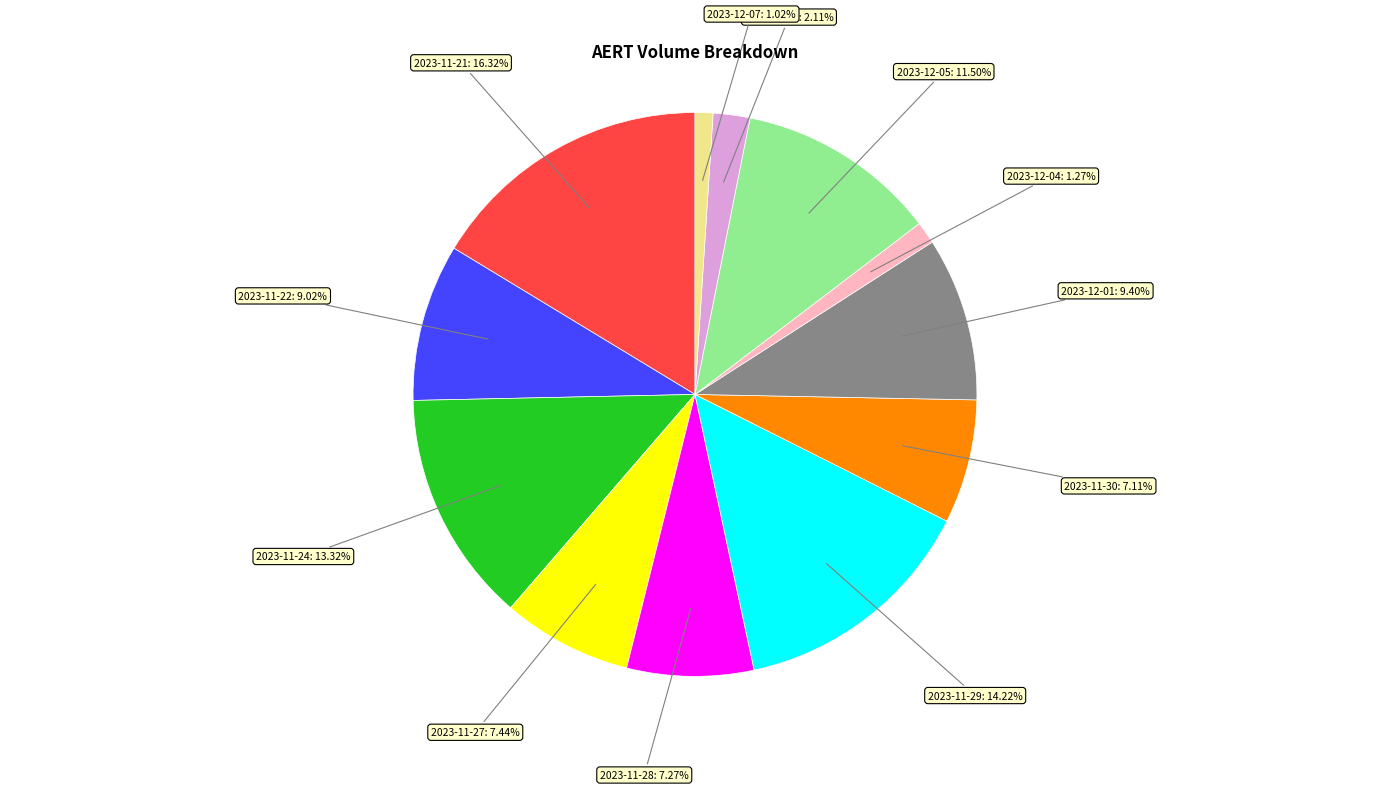

What is the largest slice in the pie chart?

2023-11-21